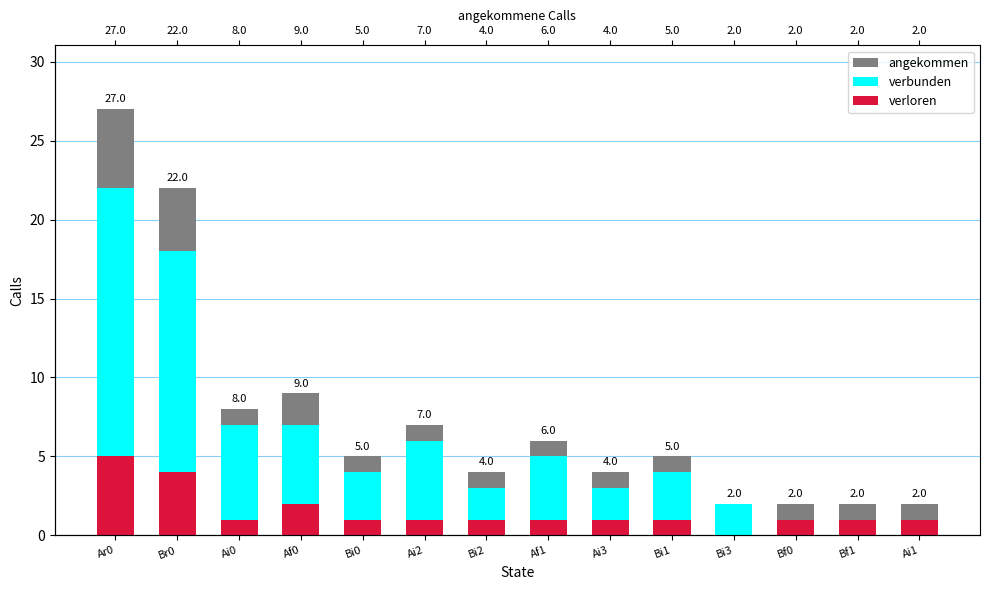

True or false: verbunden has a value of 2 at Bf0.

False